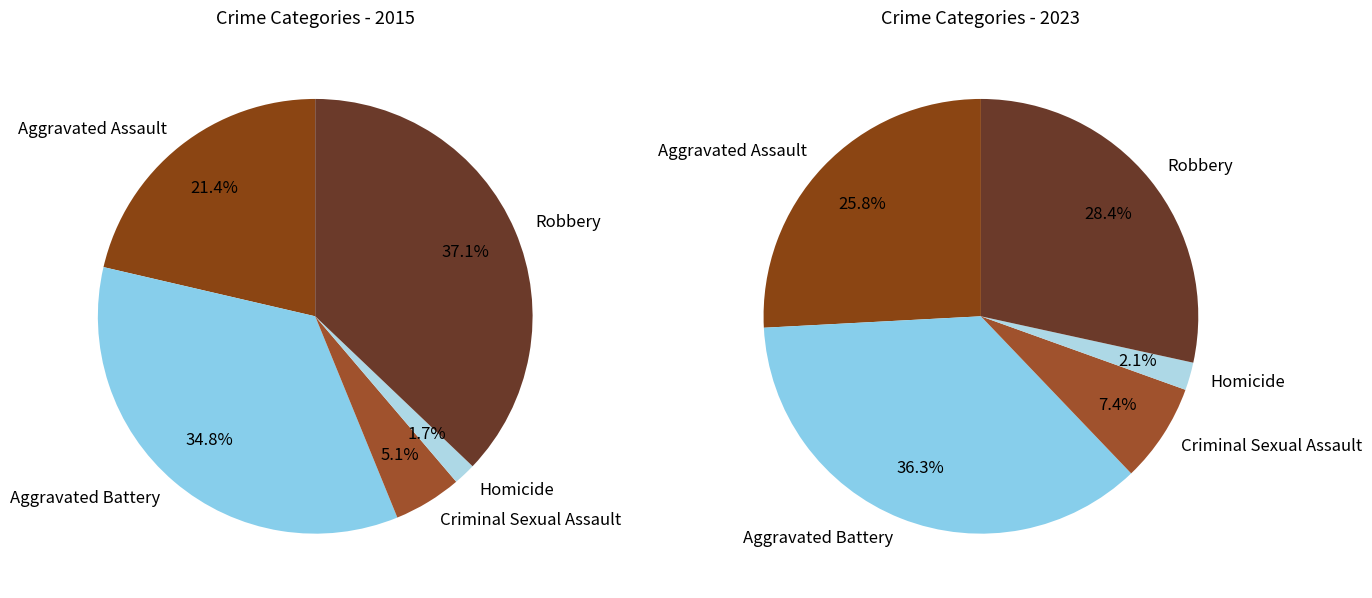

To the nearest percent, what is the average slice percentage?

20%